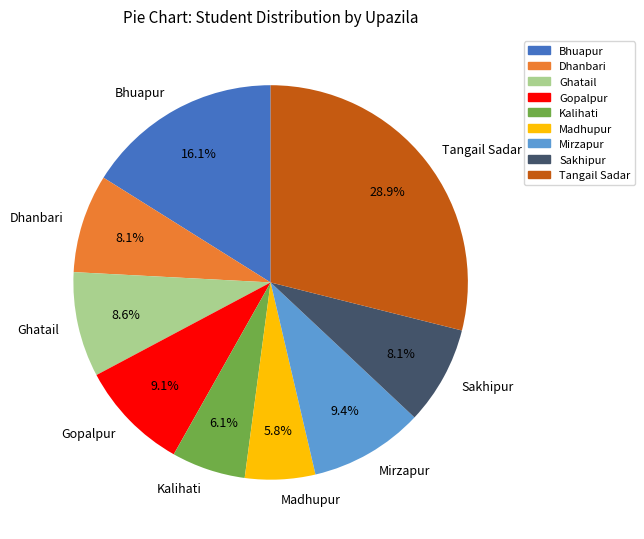

Is the sum of Tangail Sadar and Bhuapur greater than half?

No